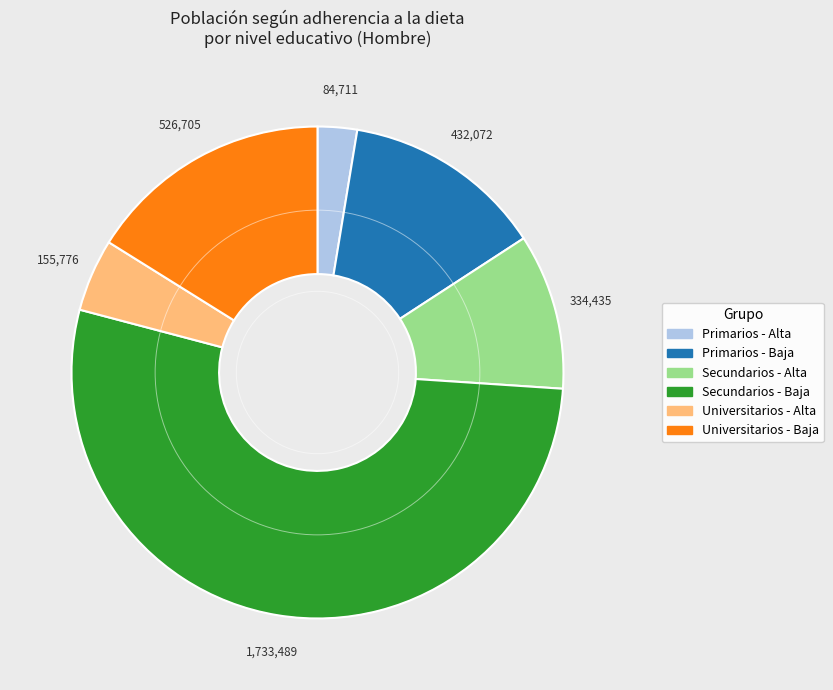

What is the ratio of the value at Secundarios - Alta to the value at Primarios - Baja?

0.8